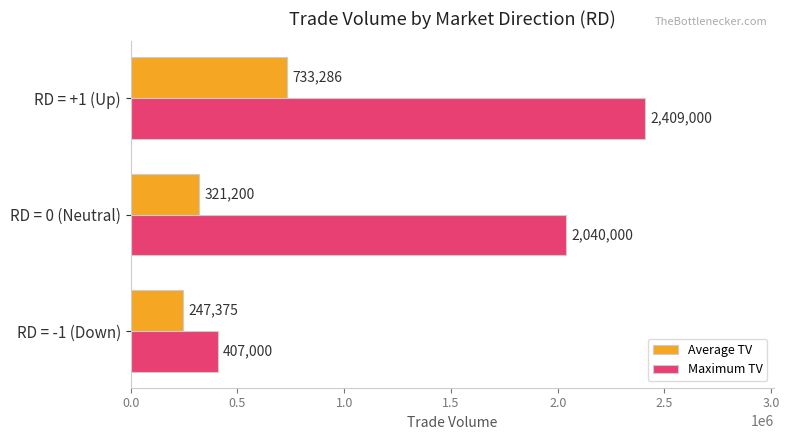

What are all the series names shown in the legend?

Average TV, Maximum TV